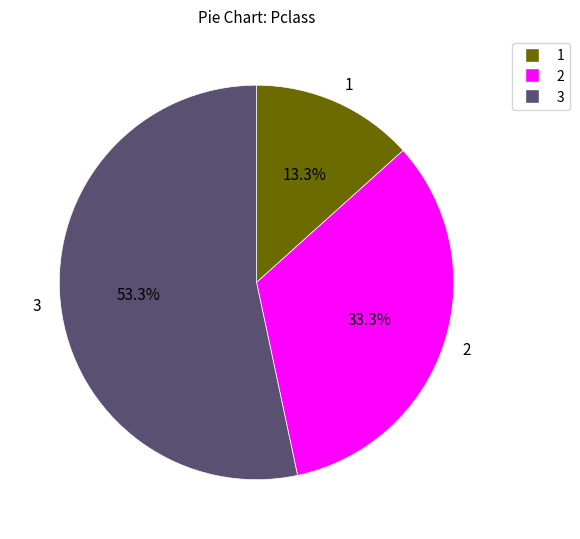

To the nearest percent, what is the combined percentage of 2 and 3?

87%